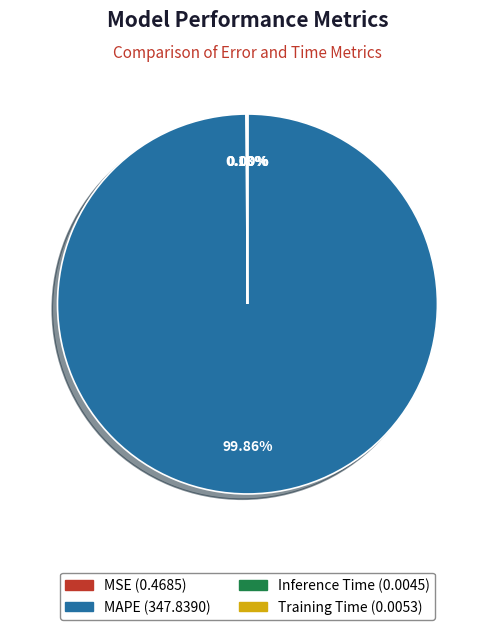

Which slice is the largest?

MAPE